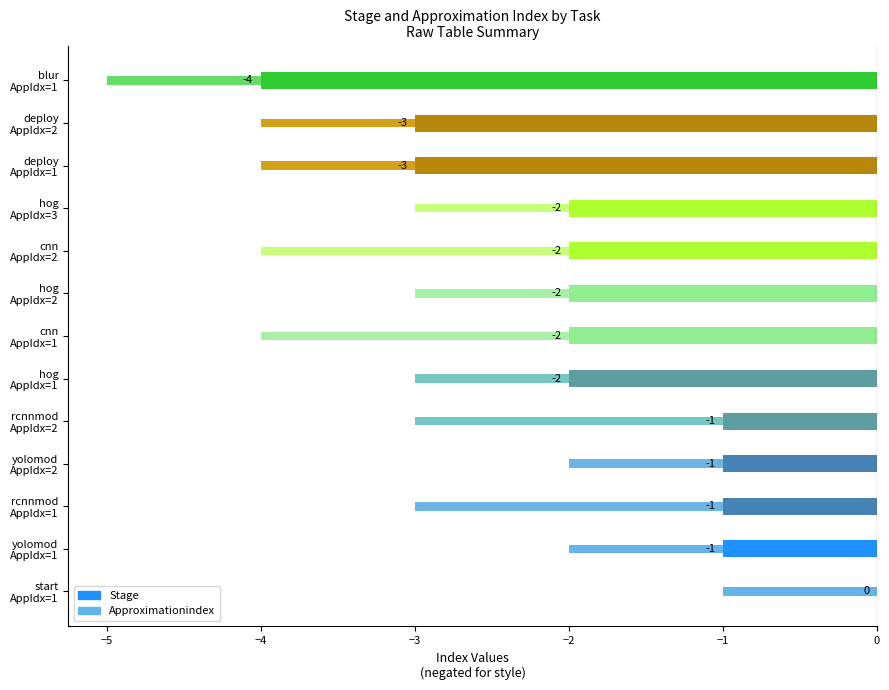

What is the minimum value for Stage?

-4